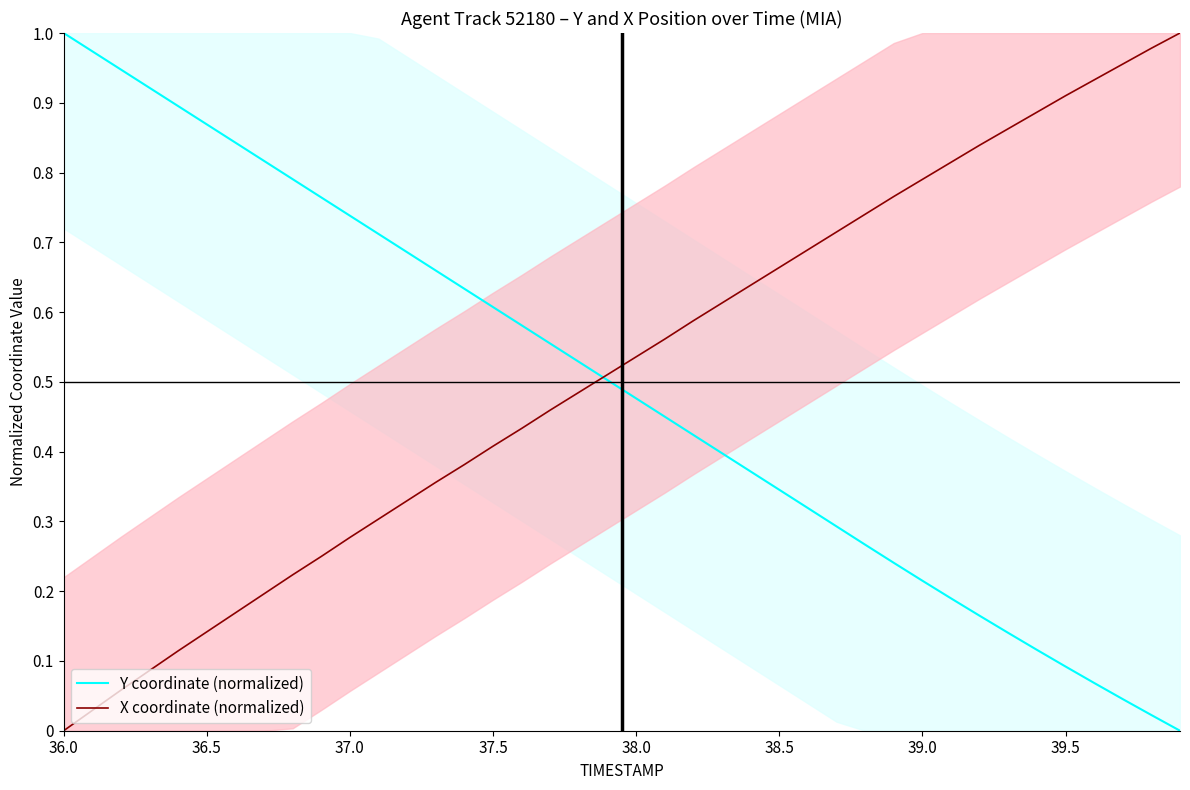

True or false: X coordinate (normalized) has a value of 0.4 at 37.5.

True